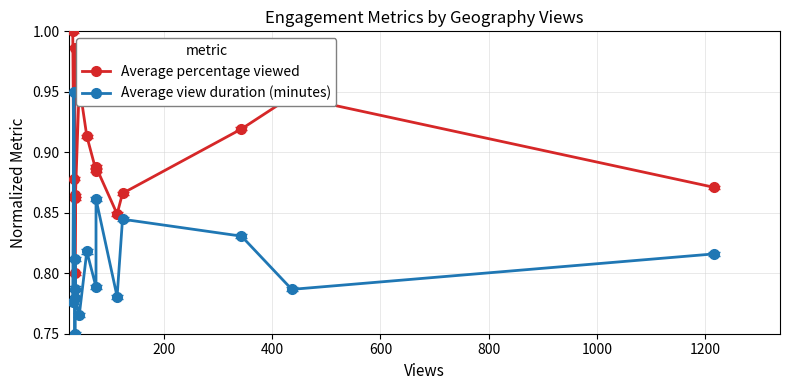

Rank the series by their average value, from highest to lowest.

Average percentage viewed, Average view duration (minutes)